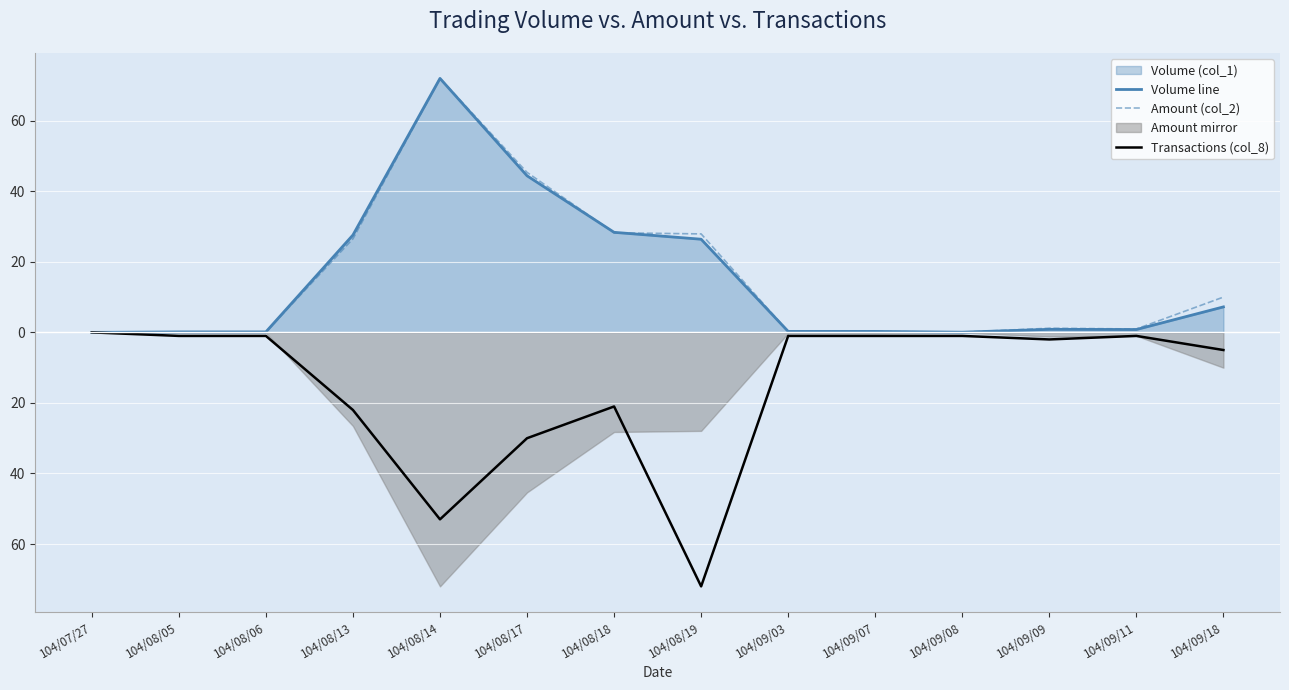

How many series are shown in this chart?

3